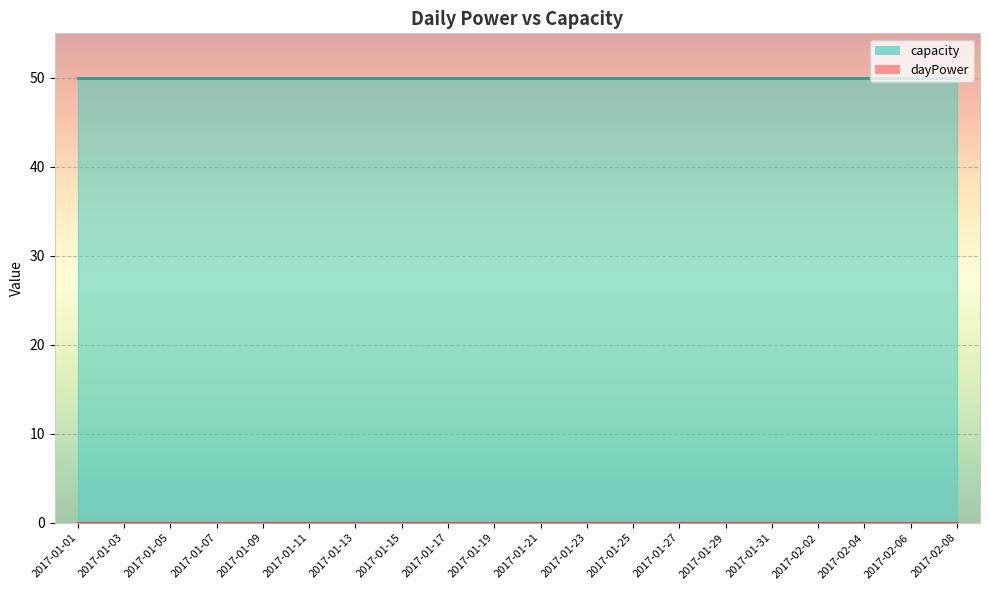

True or false: capacity and dayPower cross at least once.

False